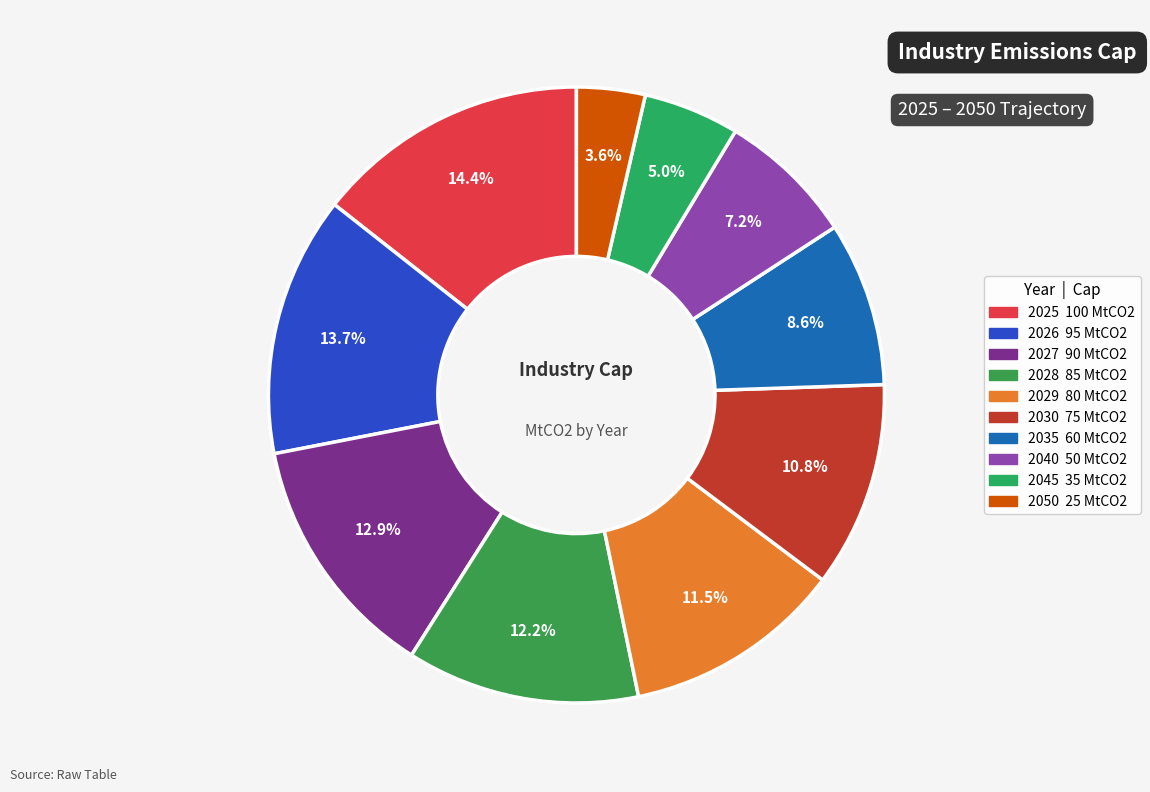

Is the sum of 2027 and 2045 greater than half?

No